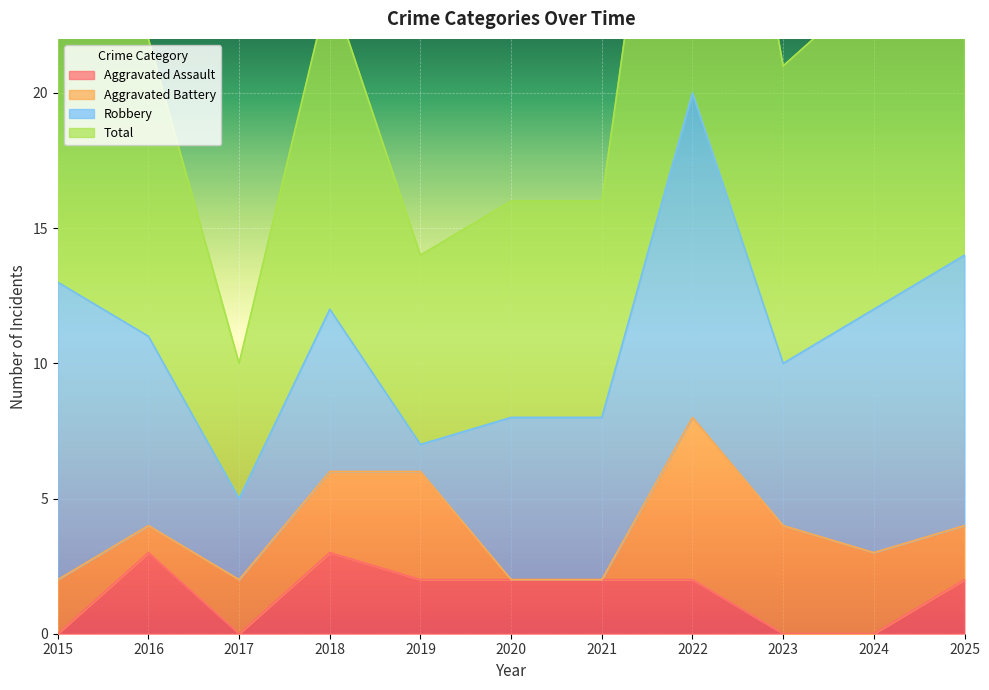

Which series changed the most between 2017 and 2023?

Total